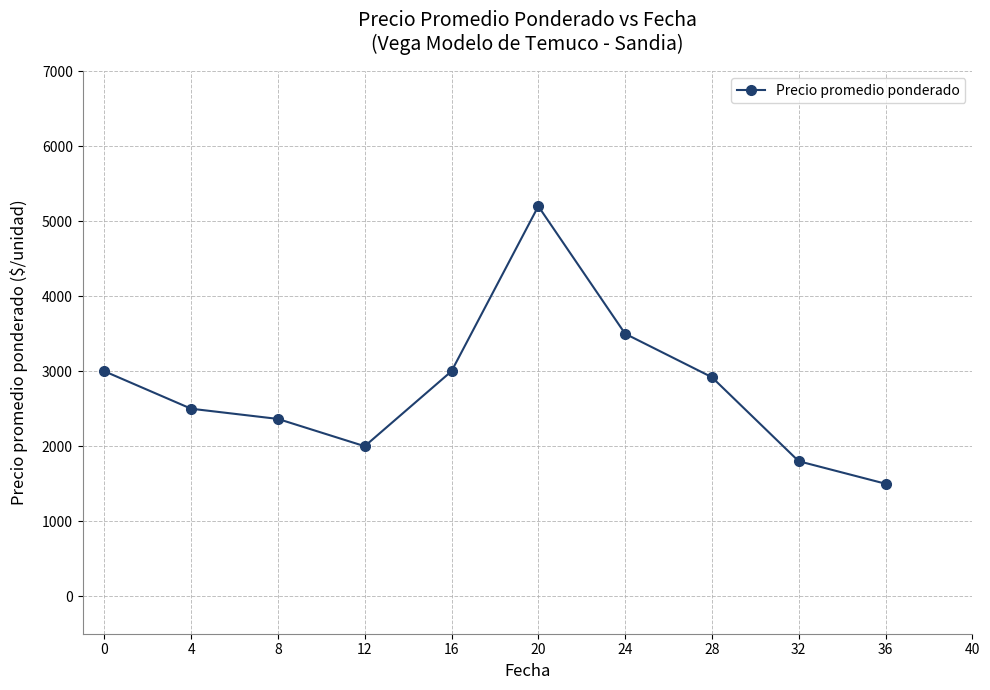

Between 12 and 32, which is larger?

12